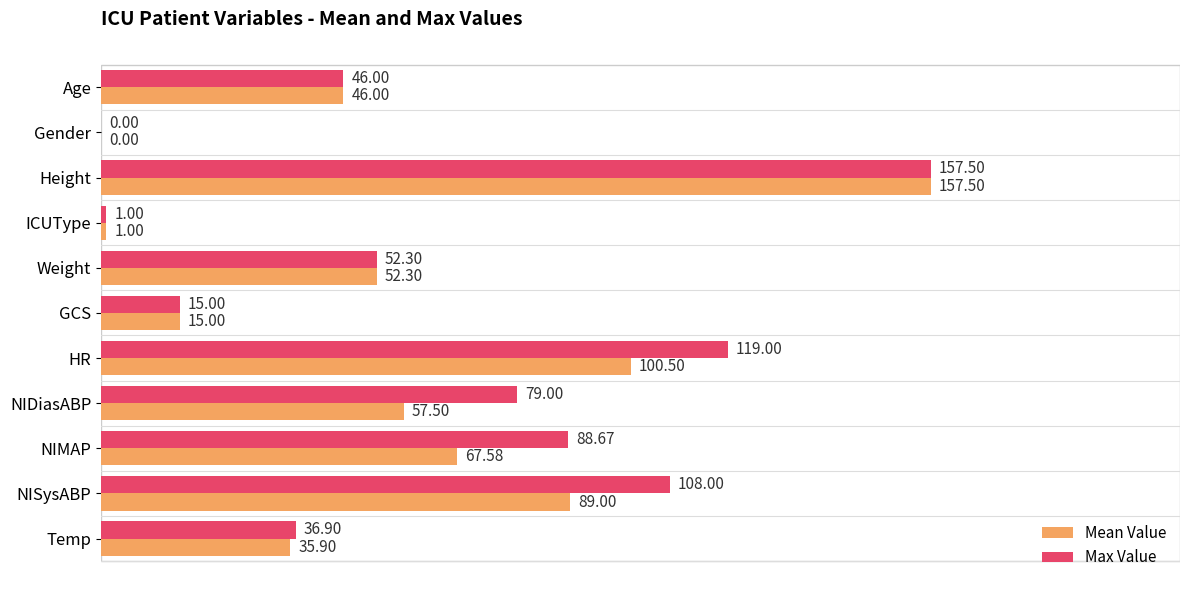

How many distinct data groups are displayed?

2